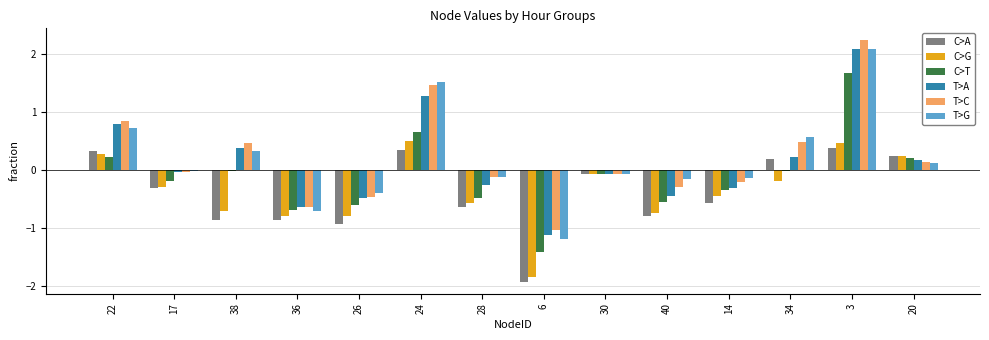

What is the sum of all C>T values?

-1.6